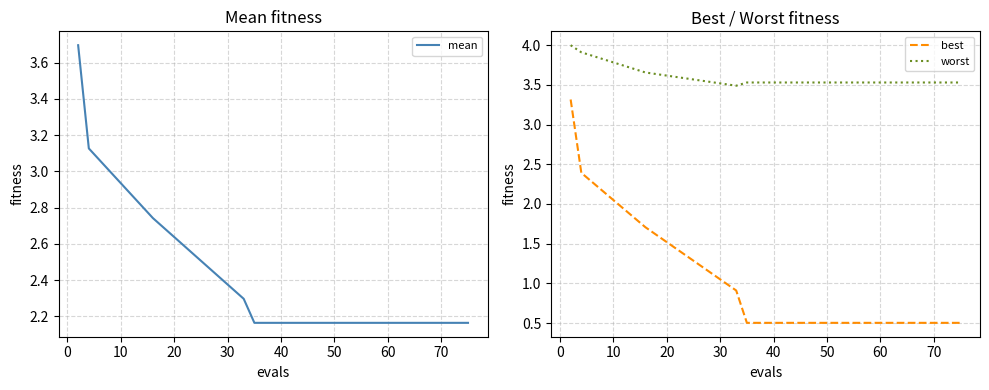

Which series has the largest total across all categories?

worst